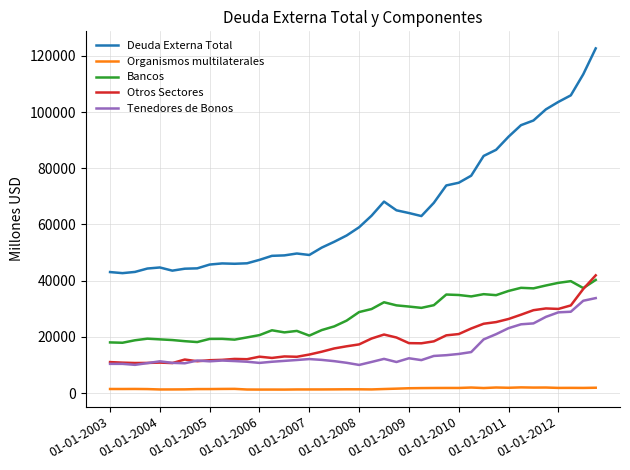

What is the highest value of the Otros Sectores series?

41901